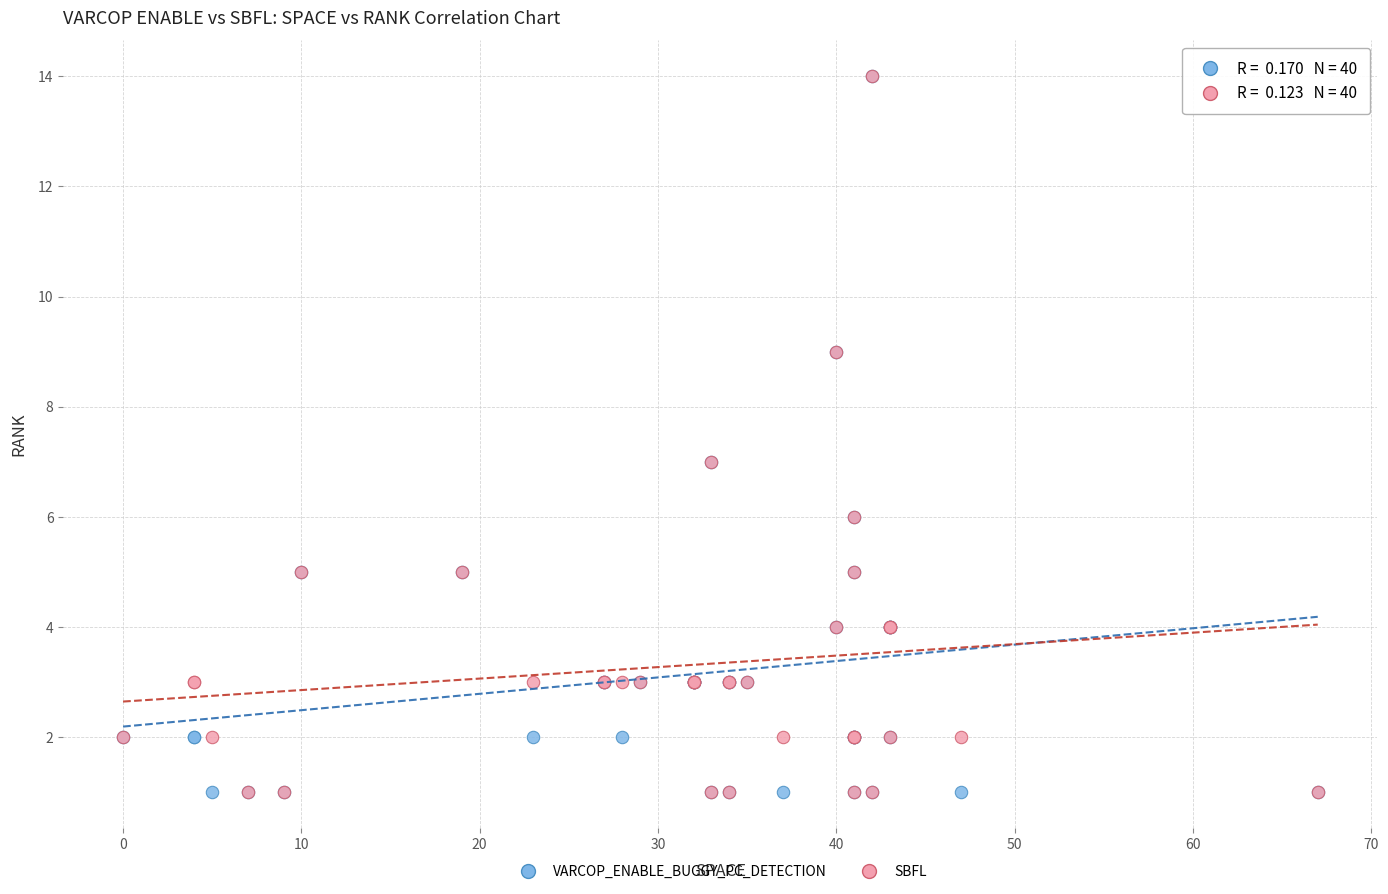

What are all the series names shown in the legend?

VARCOP_ENABLE_BUGGY_PC_DETECTION, SBFL